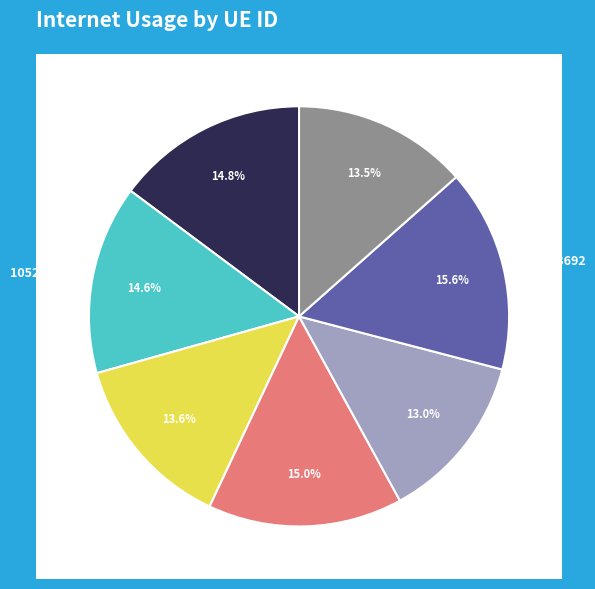

What percentage is the 1167873 slice, to the nearest percent?

13%